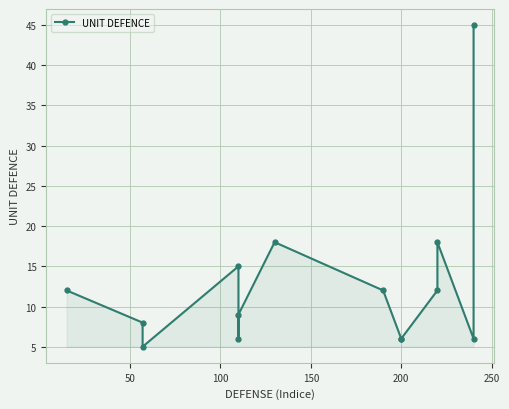

Is this an area chart (filled region under the line)?

No